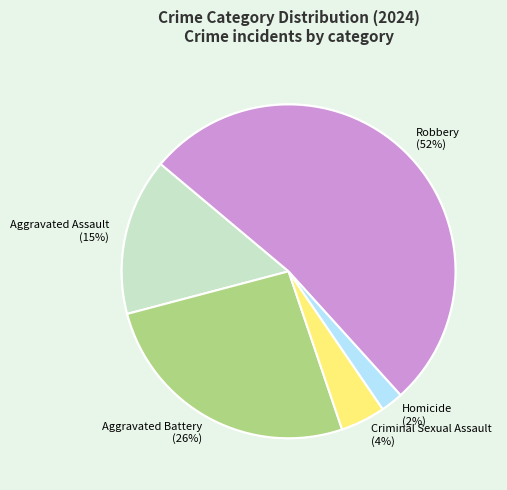

Does any single category account for the majority?

Yes